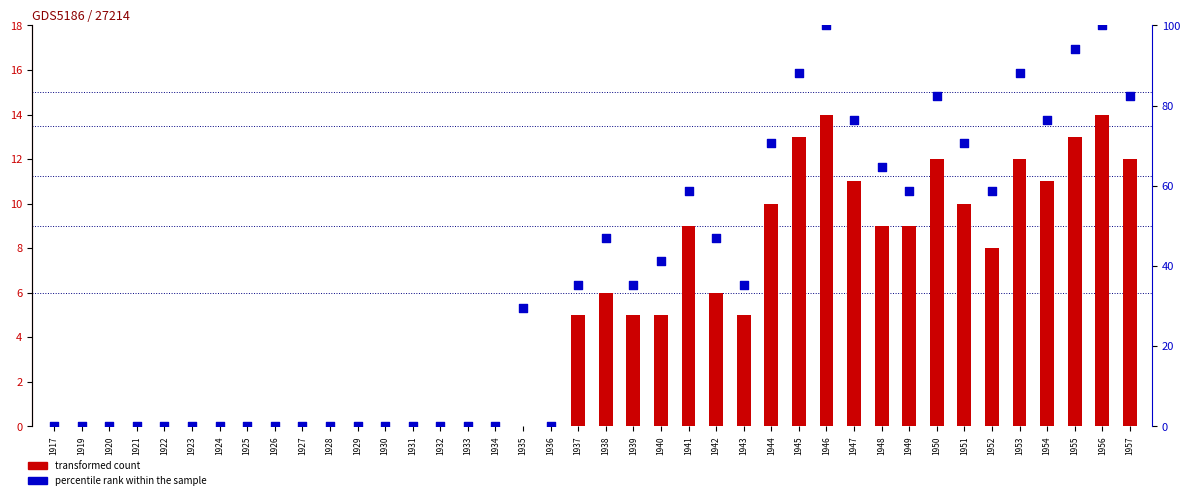

Is the value of transformed count at 1922 greater than the value of percentile rank within the sample at 1945?

No